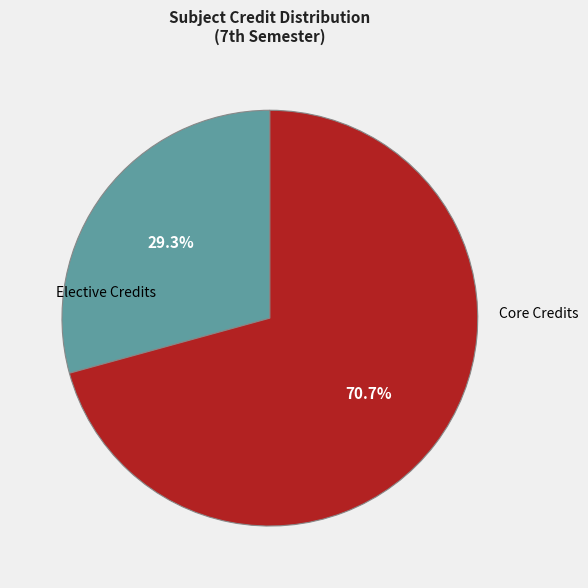

Do Core Credits and Elective Credits together represent more than half of the pie?

Yes